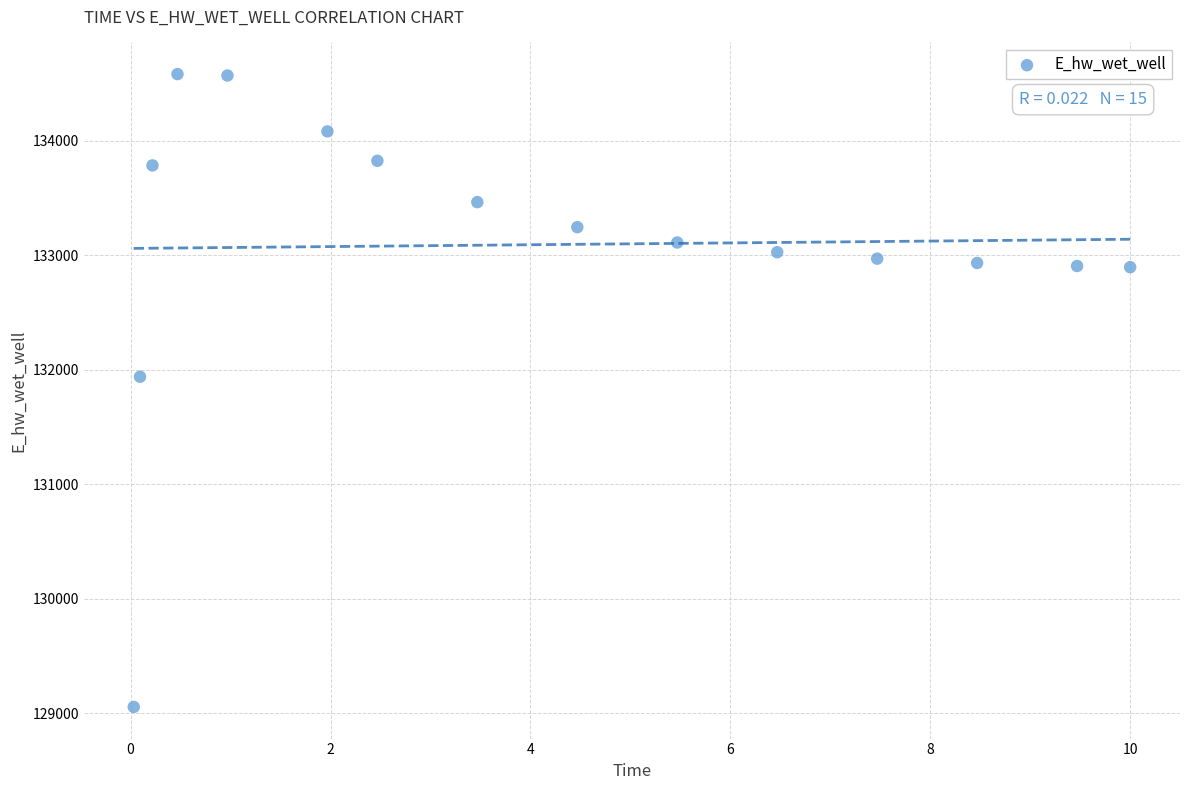

What is the range of Y values (max minus min)?

5528.9